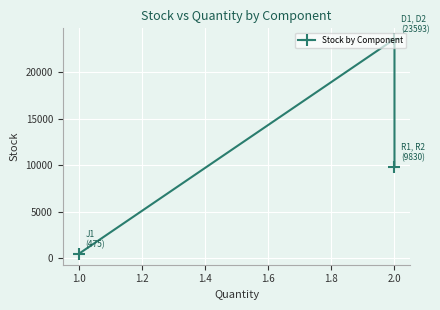

How many lines are shown in the chart?

1